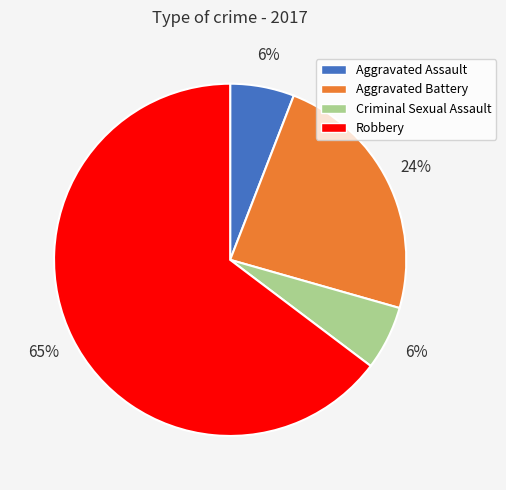

What is the largest slice in the pie chart?

Robbery